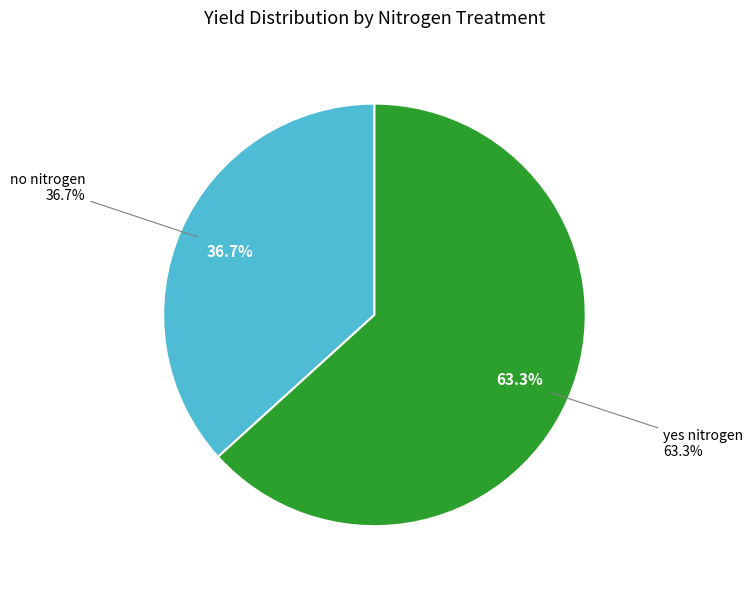

Is 12 the majority of the pie?

No